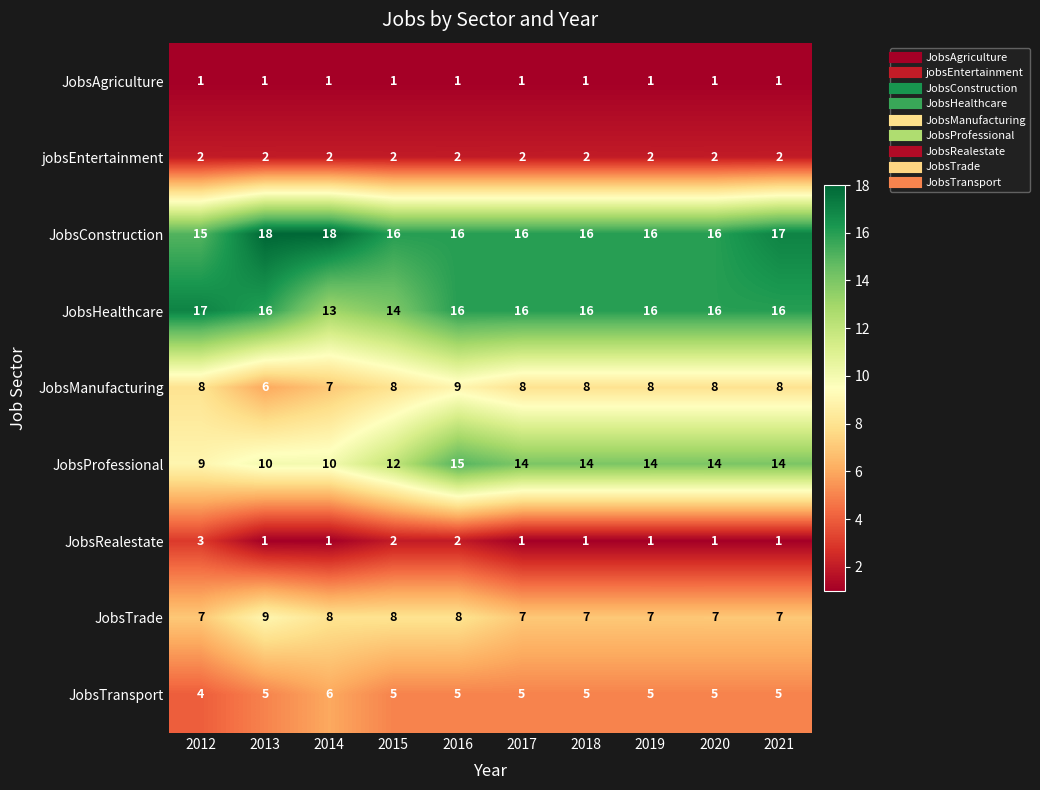

What is the total value across all series at 2019?

70